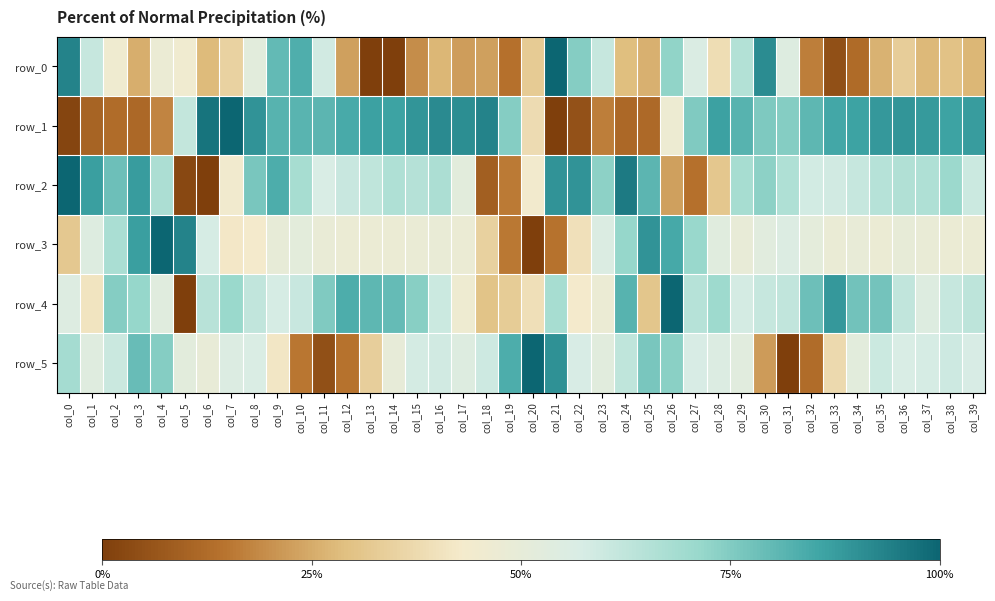

Rank the series by their maximum value, from highest to lowest.

row_0, row_1, row_2, row_3, row_4, row_5